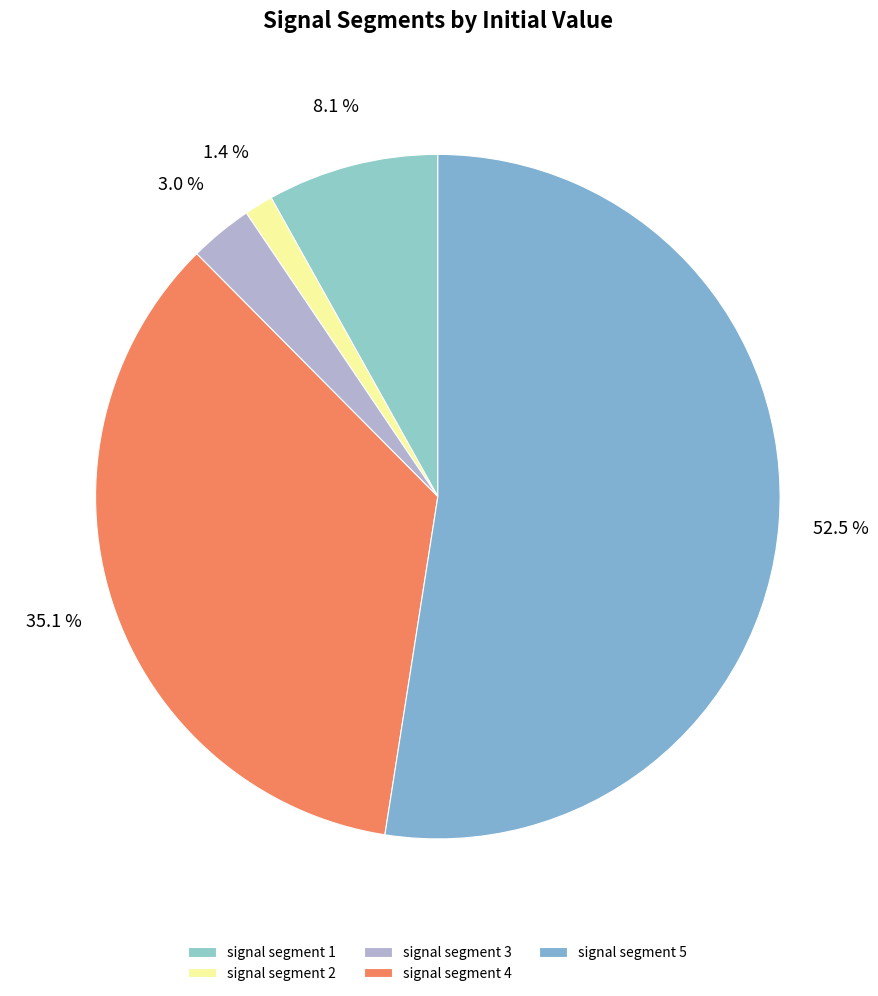

How much of the chart is everything except signal segment 3?

97.0%